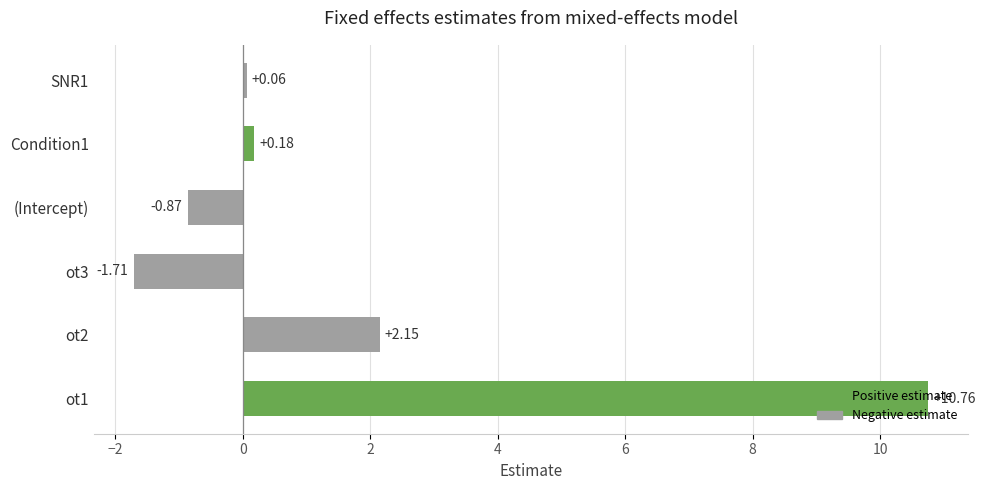

List the labels in order of value, smallest first.

ot3, (Intercept), SNR1, Condition1, ot2, ot1